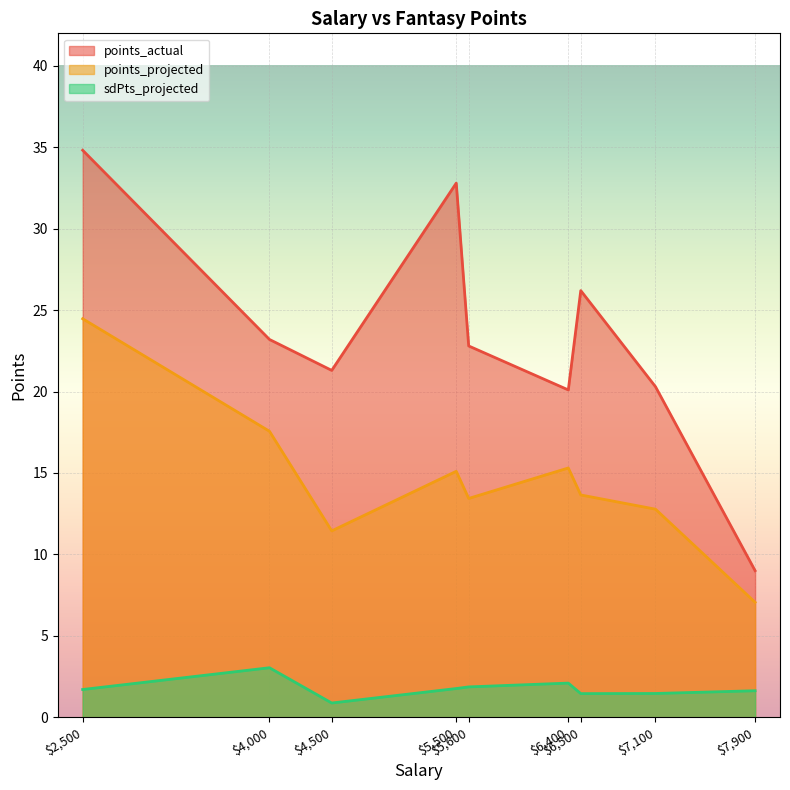

Which series has the largest range (max minus min)?

points_actual